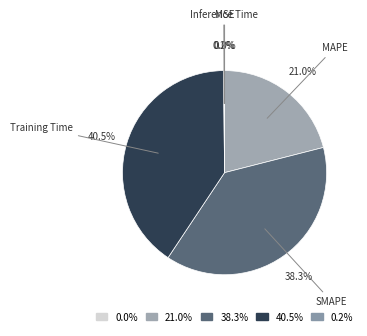

Is there a majority slice in this chart?

No